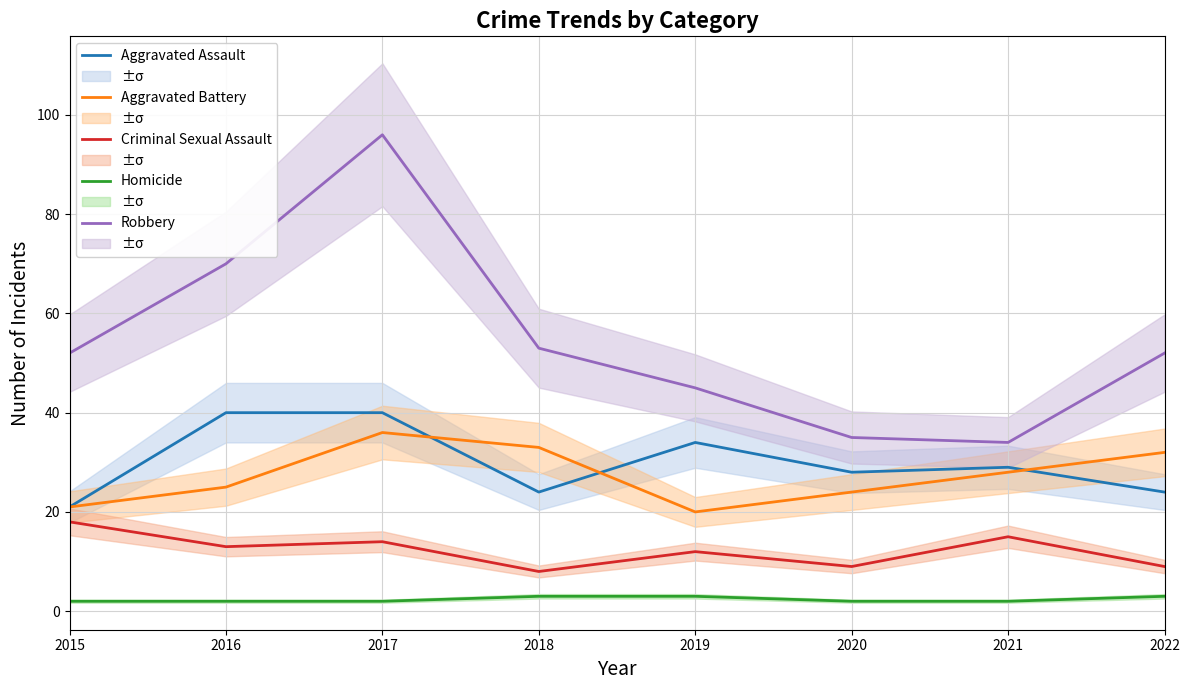

At how many categories does at least one series exceed 94?

1